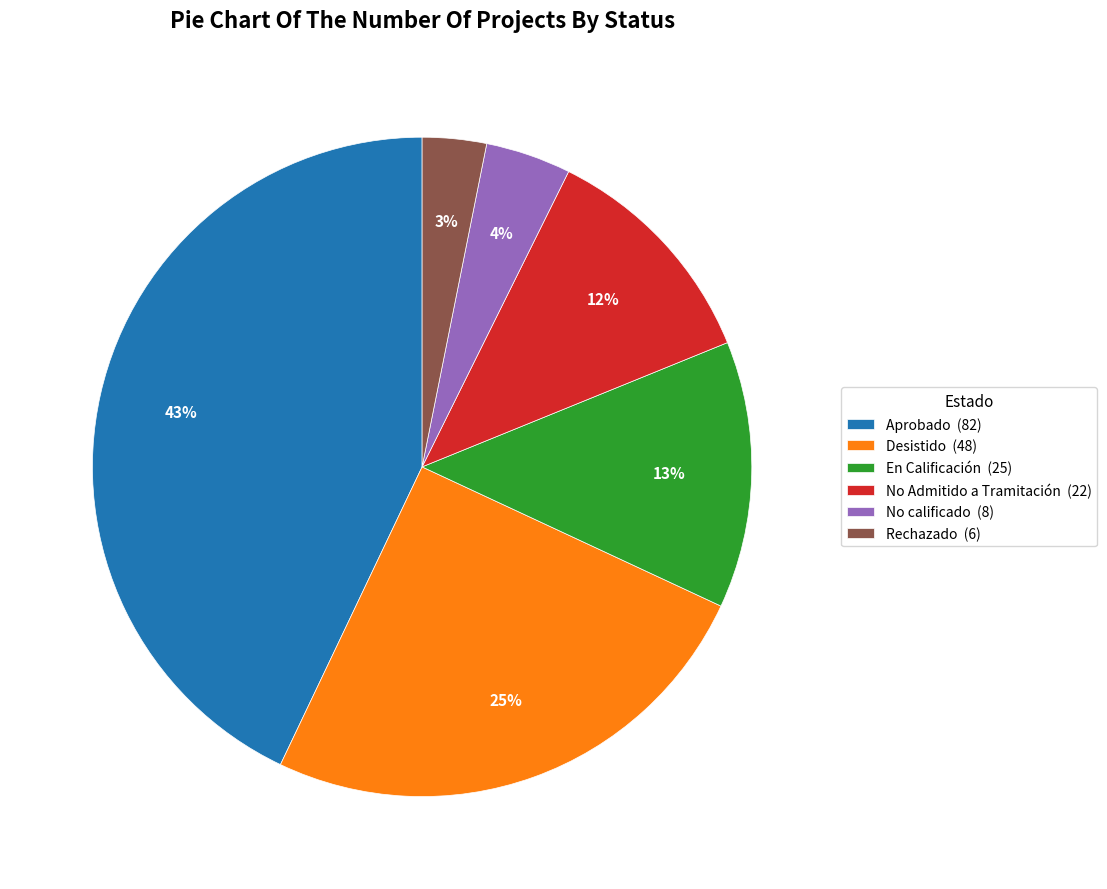

What is the largest slice in the pie chart?

Aprobado